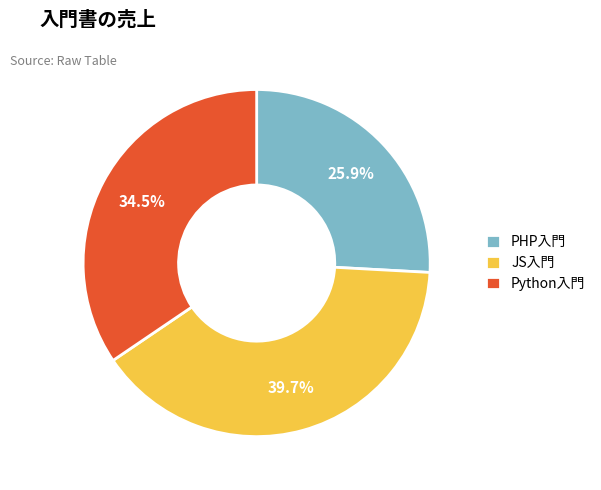

The PHP入門 slice represents 41% of the pie. True or false?

False